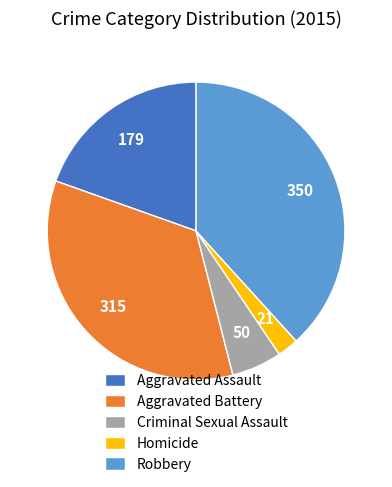

How many segments does this pie chart have?

5